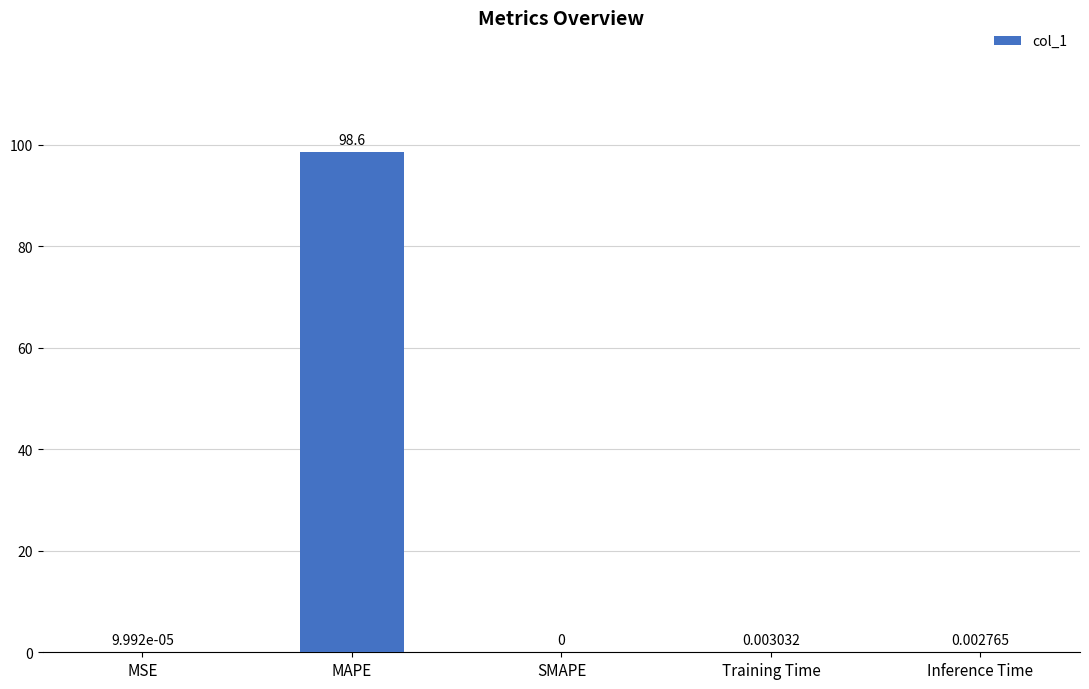

Where is the data nearest to the value 49?

Training Time